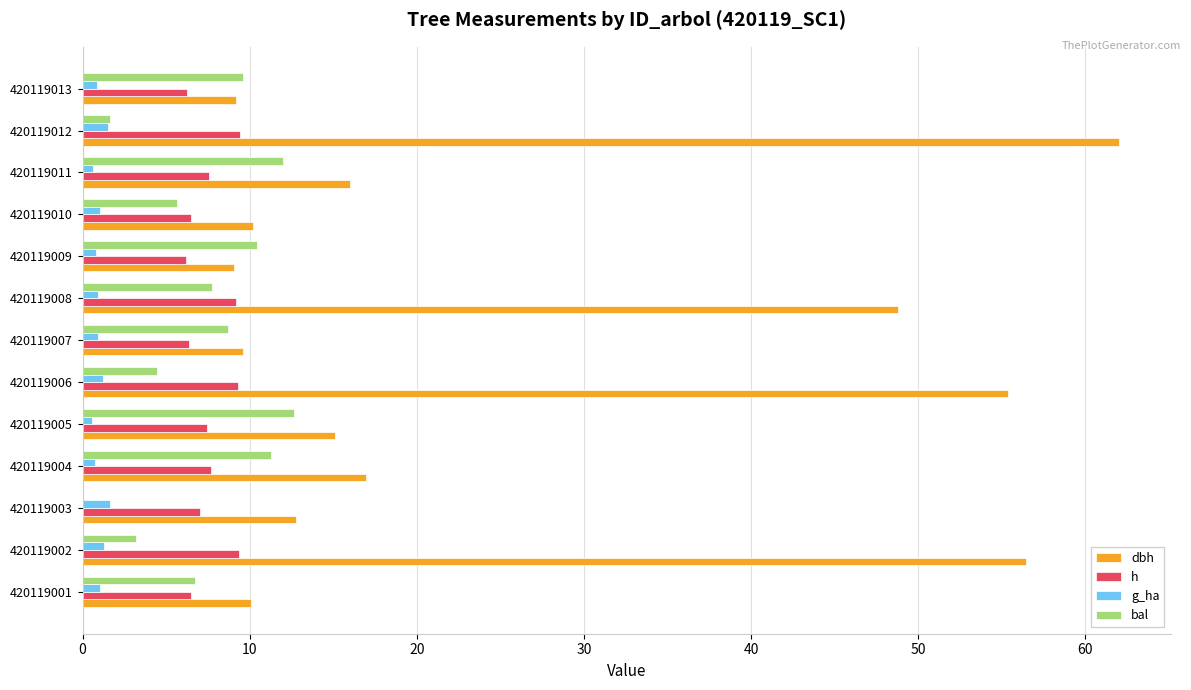

Which series has the largest range (max minus min)?

dbh